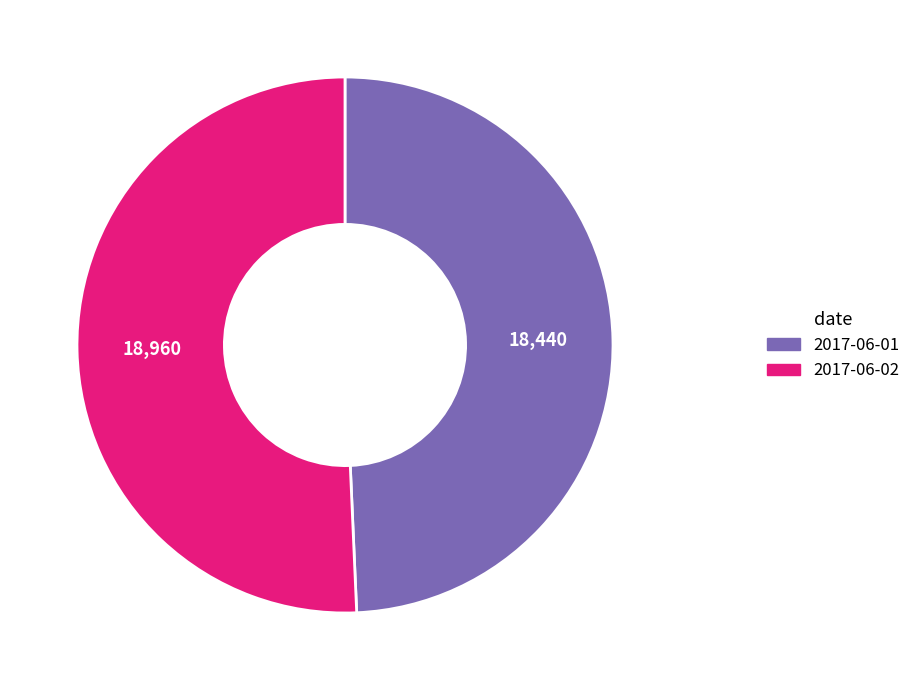

Is the sum of 2017-06-02 and 2017-06-01 greater than half?

Yes